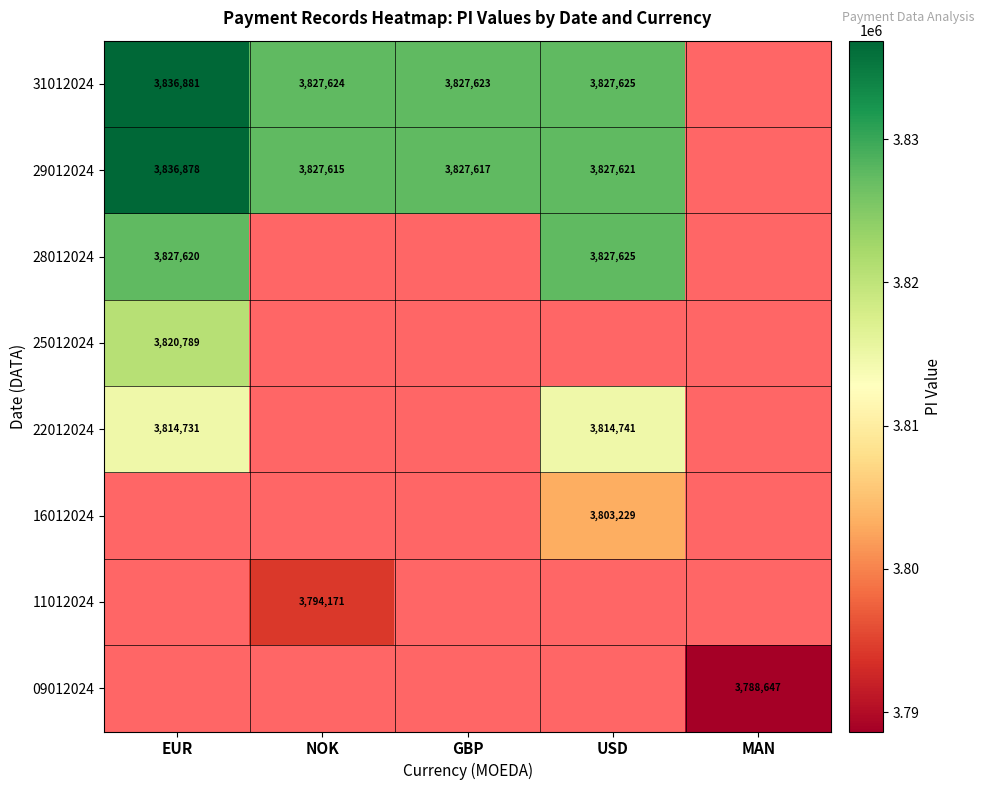

The value of 31012024 at USD is 3827625. True or false?

True